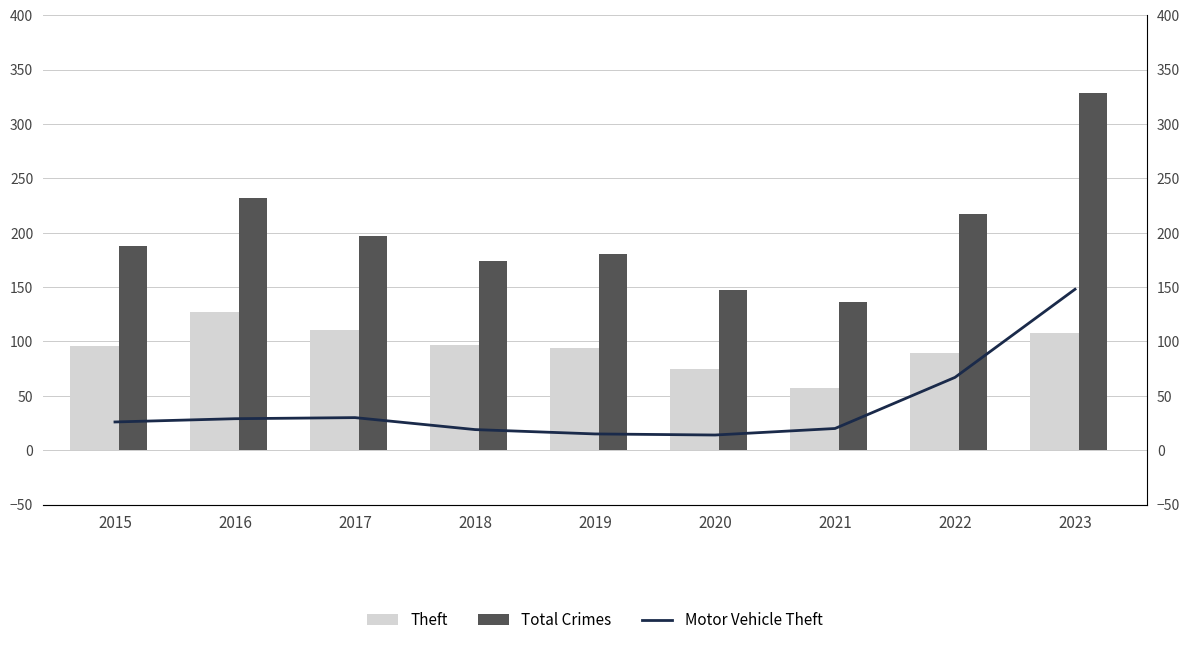

What is the difference between the maximum and minimum values in the Total Crimes series?

192